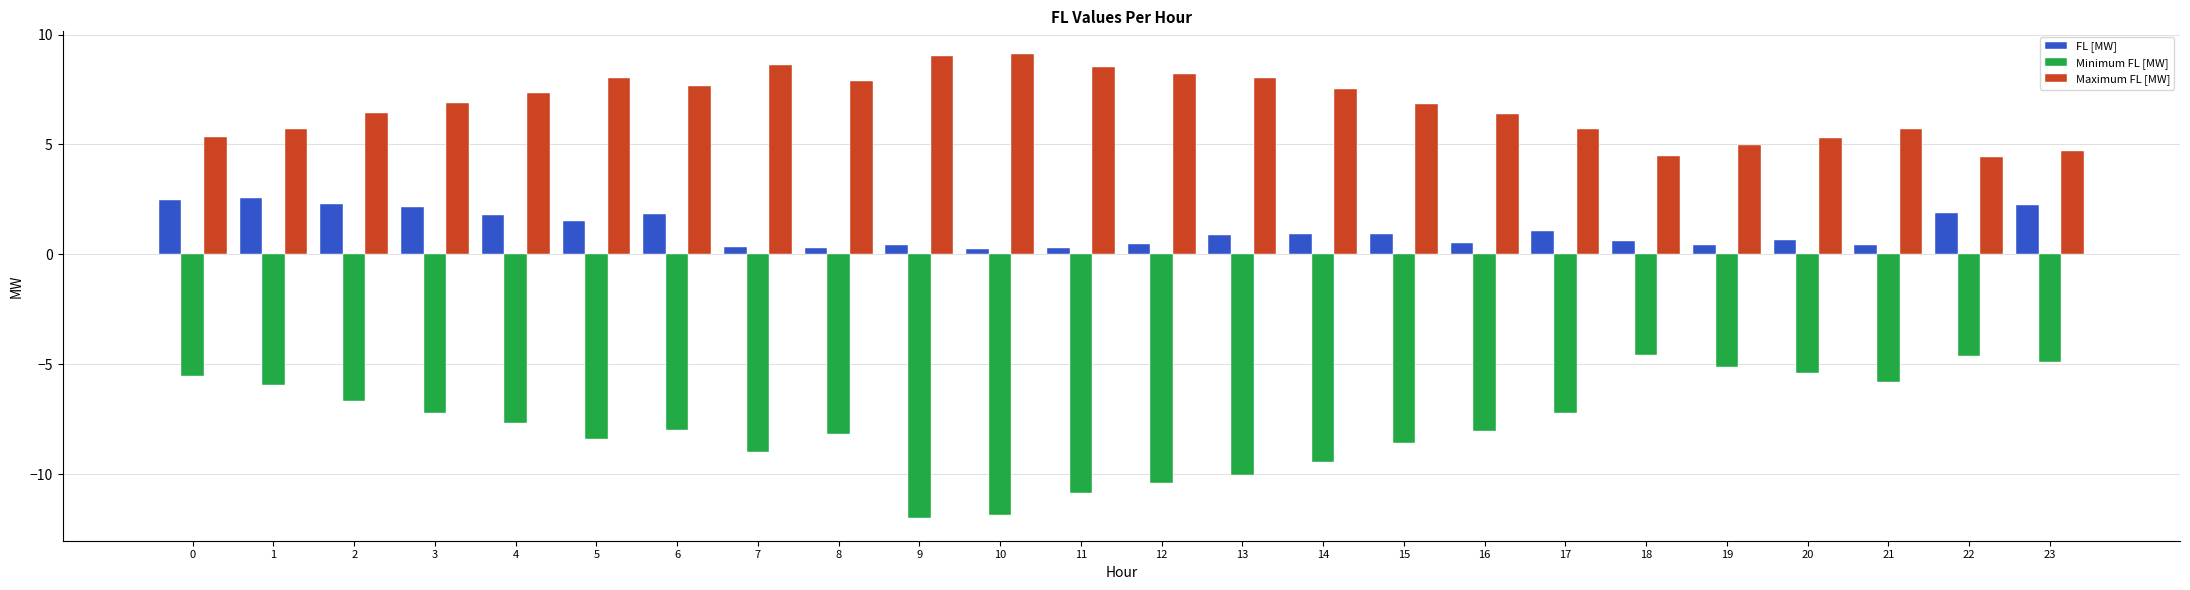

Rank the series by their average value, from highest to lowest.

Maximum FL [MW], FL [MW], Minimum FL [MW]